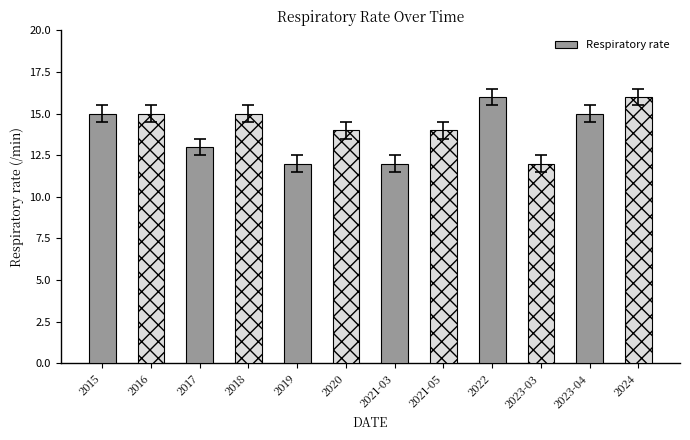

At which label is the value closest to 13?

2017